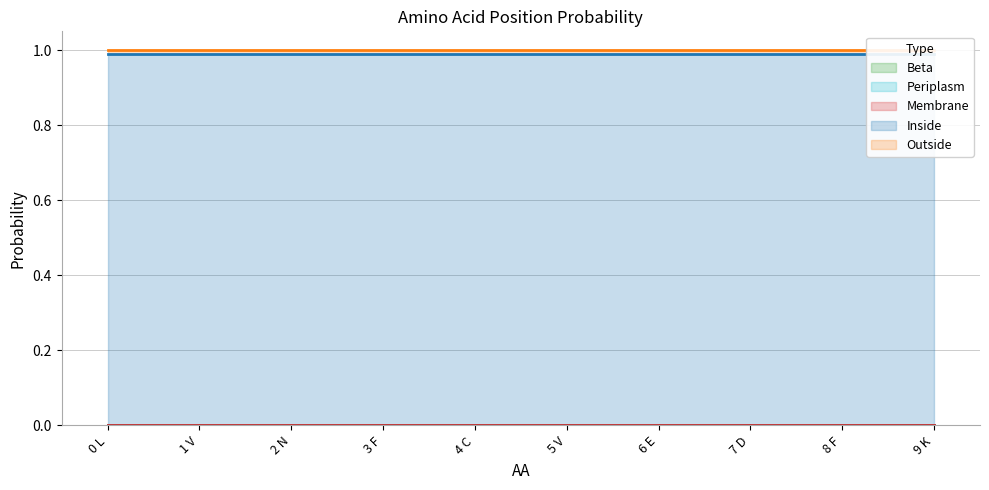

What is the label of the 5th point from the right?

5 V